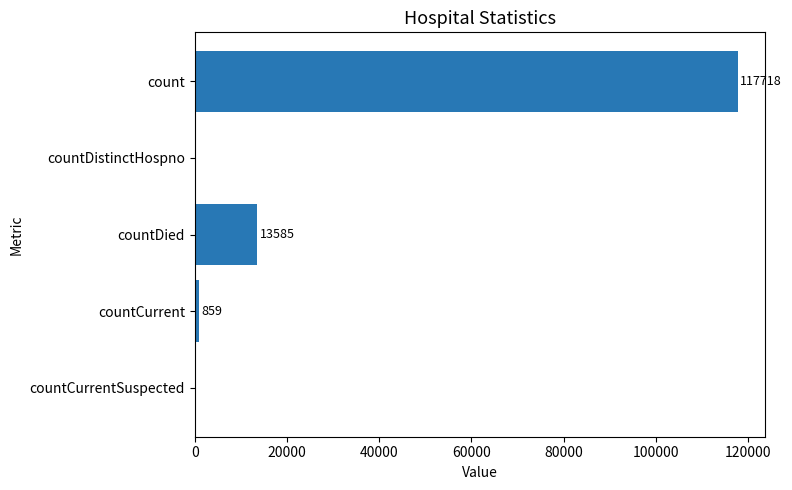

True or false: the data shows 117718 at count.

True